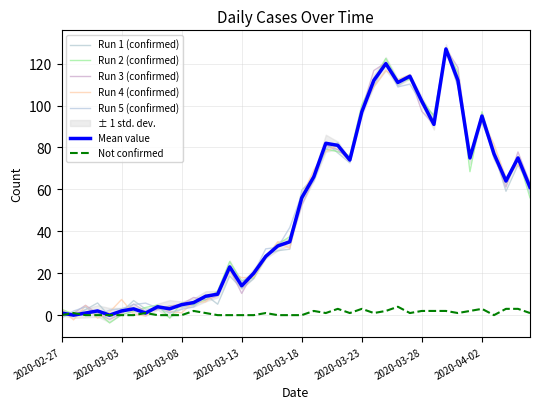

List the series in order of their overall mean, lowest first.

not-confirmed, value